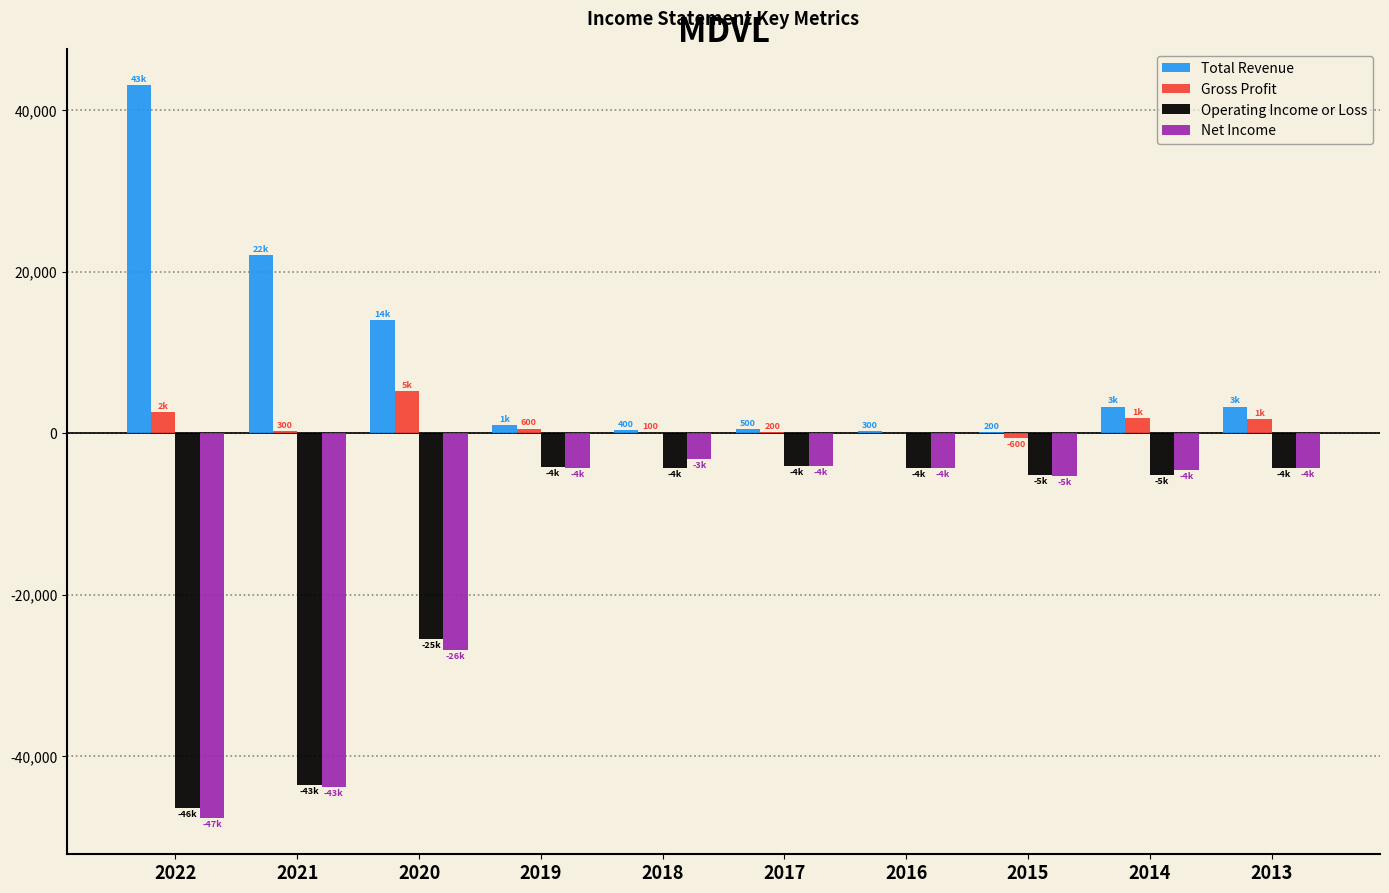

What is the highest value of the Operating Income or Loss series?

-4100